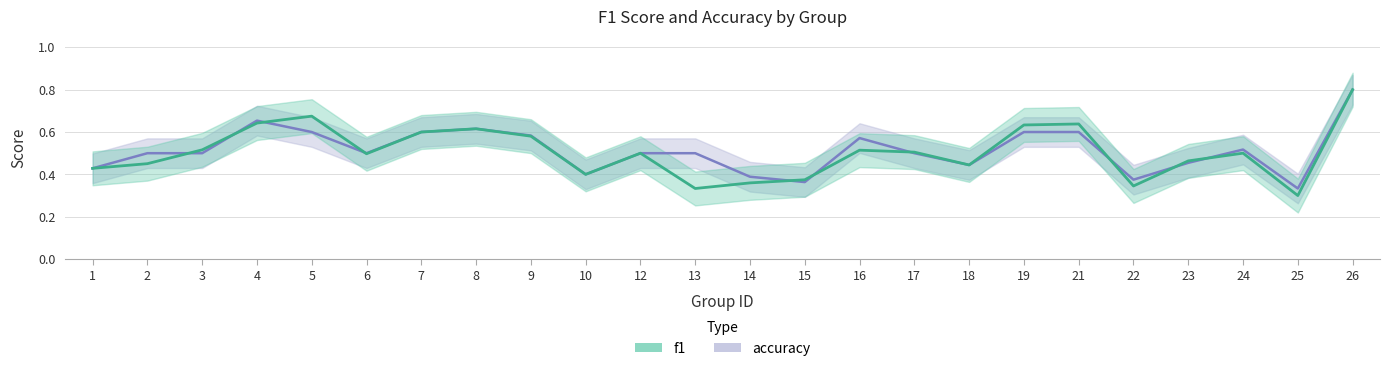

At how many categories does at least one series exceed 0?

24